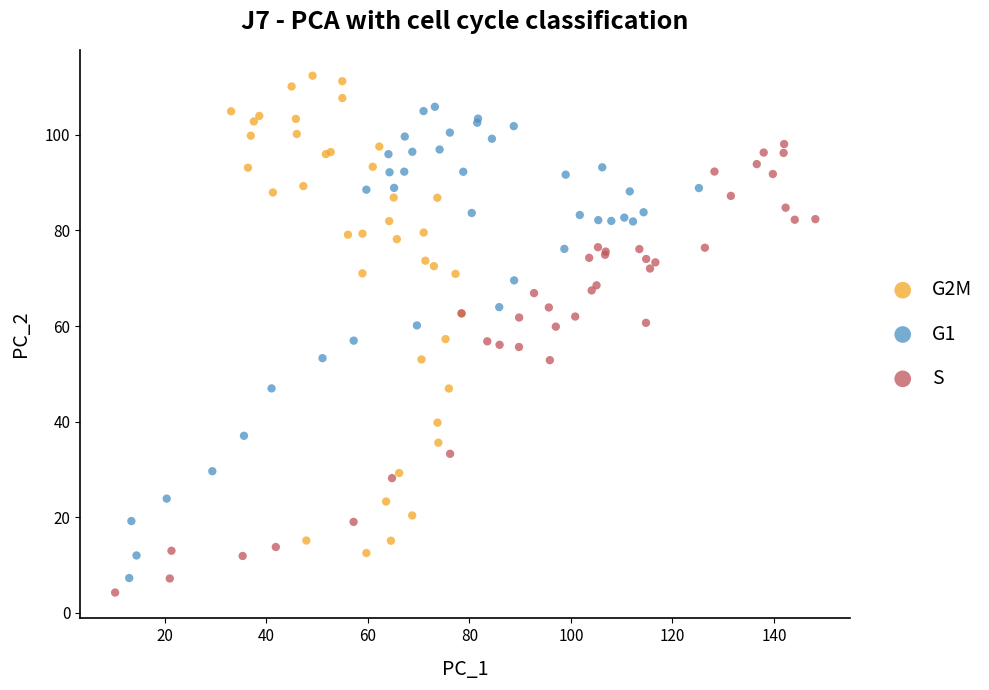

What are all the series names shown in the legend?

G2M, G1, S